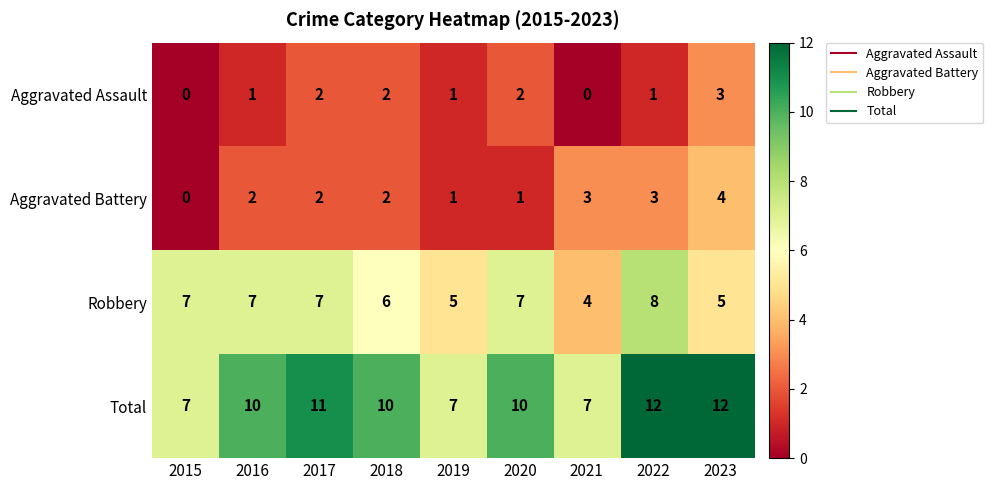

What is the sum of the Aggravated Assault values at 2023 and 2019?

4